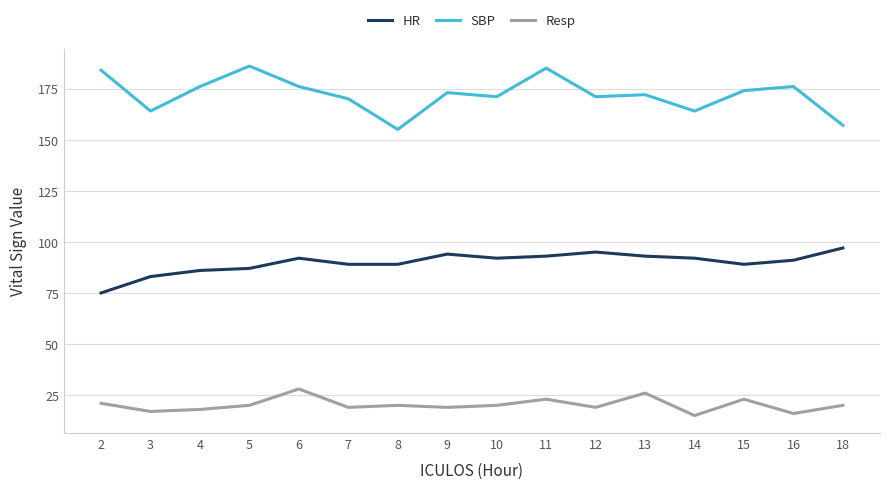

How many lines are shown in the chart?

3